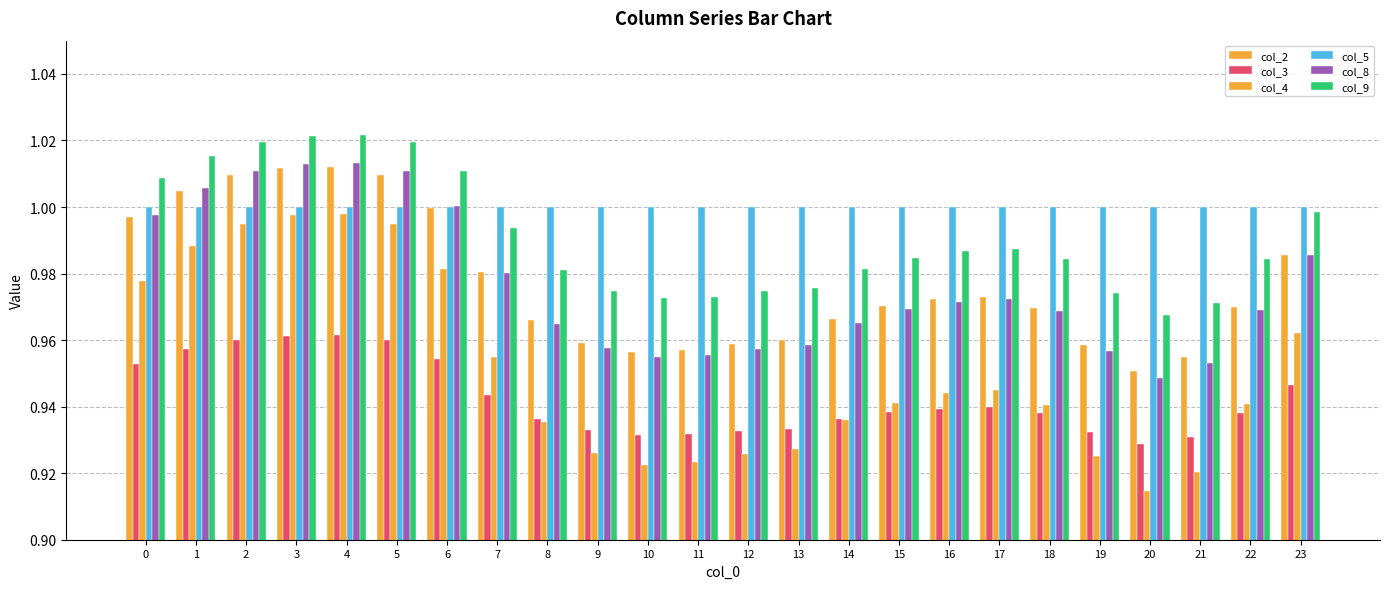

Is it true that col_8 equals 0.6 at 23?

False